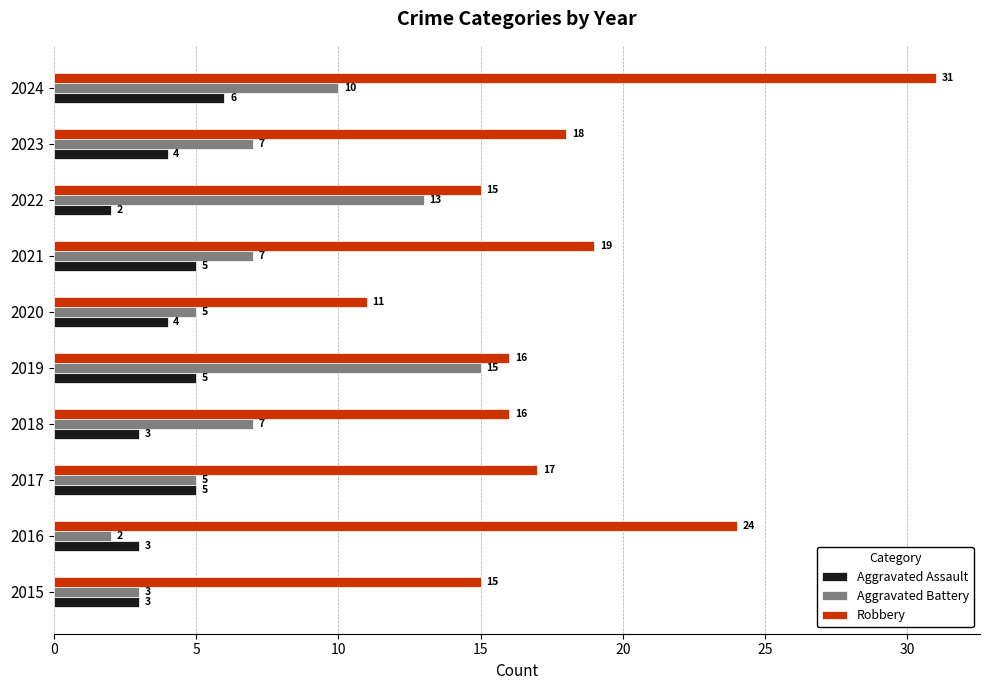

At which label is Robbery closest to 21?

2021